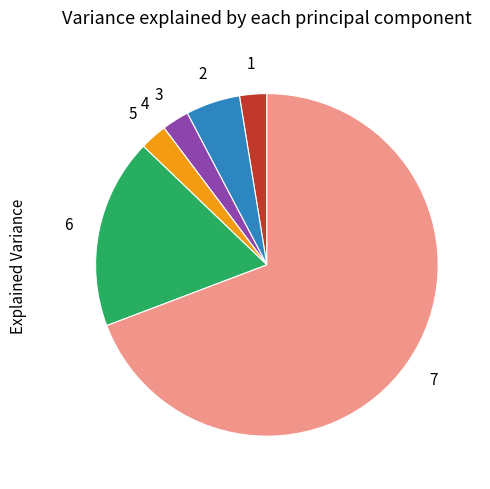

Is there any slice that represents more than half of the pie?

Yes